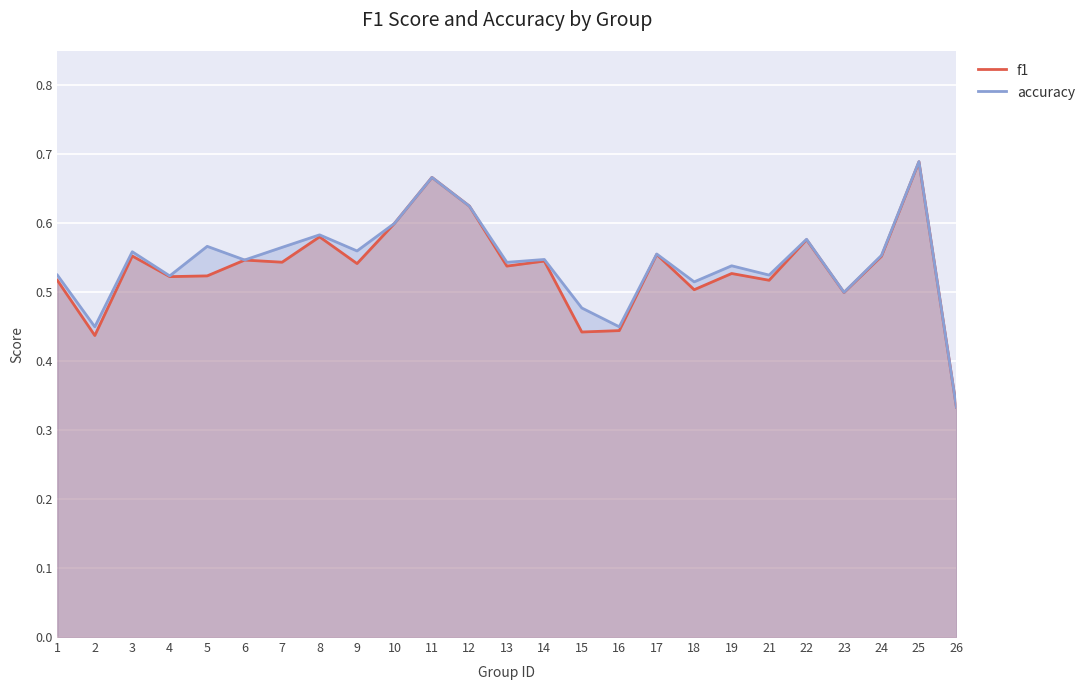

Is it true that accuracy equals 0.5 at 21?

True